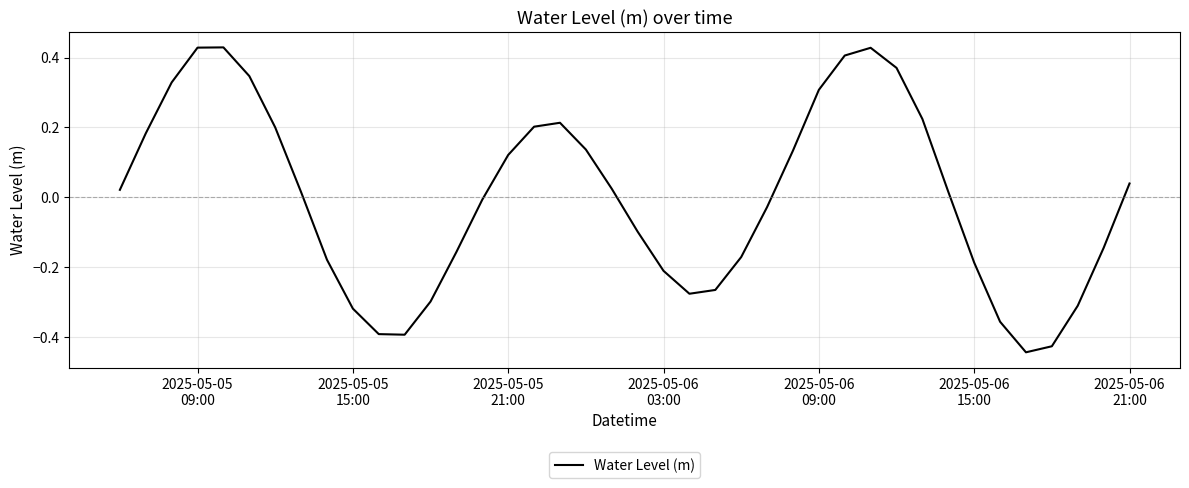

What is the difference between the maximum and minimum values?

0.9